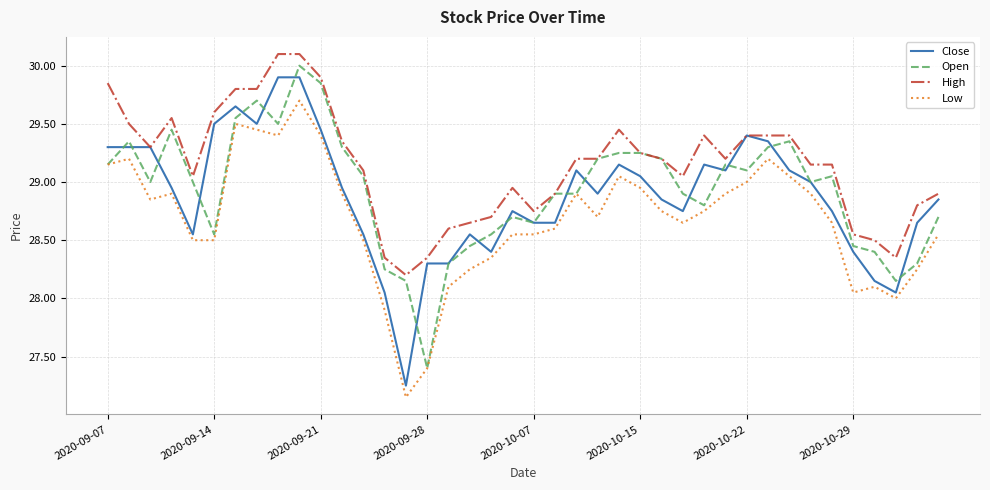

What is the sum of all Close values?

1155.5